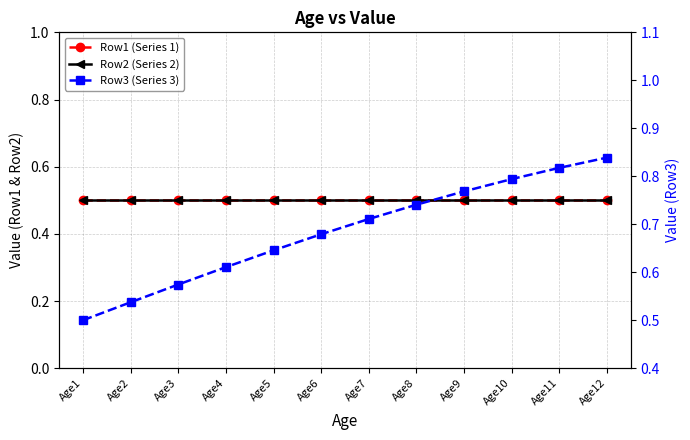

True or false: Row2 (Series 2) and Row1 (Series 1) intersect in this chart.

False